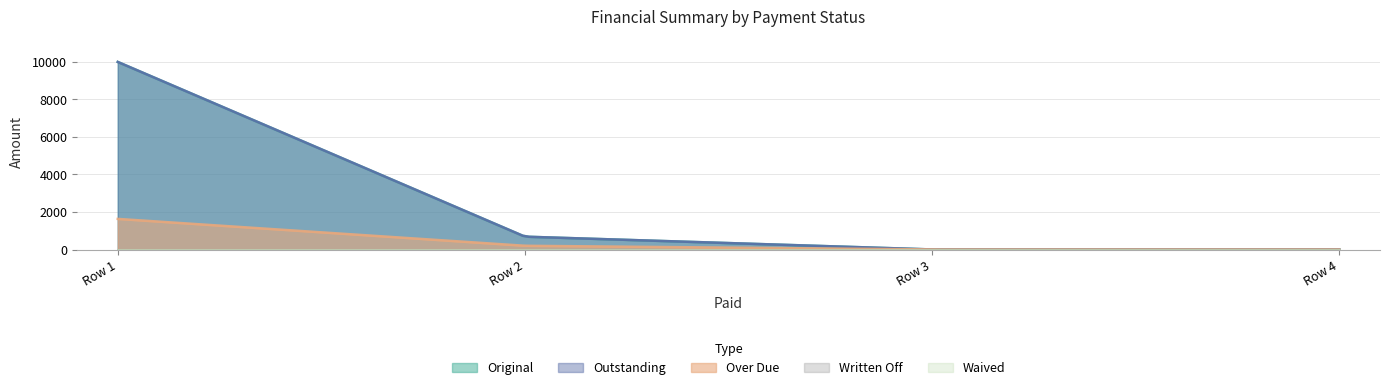

True or false: Over Due and Written Off intersect in this chart.

False